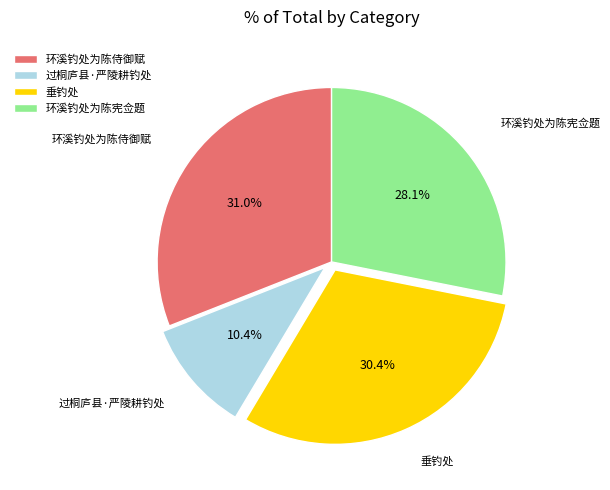

What percentage is the 环溪钓处为陈宪佥题 slice, to the nearest percent?

28%